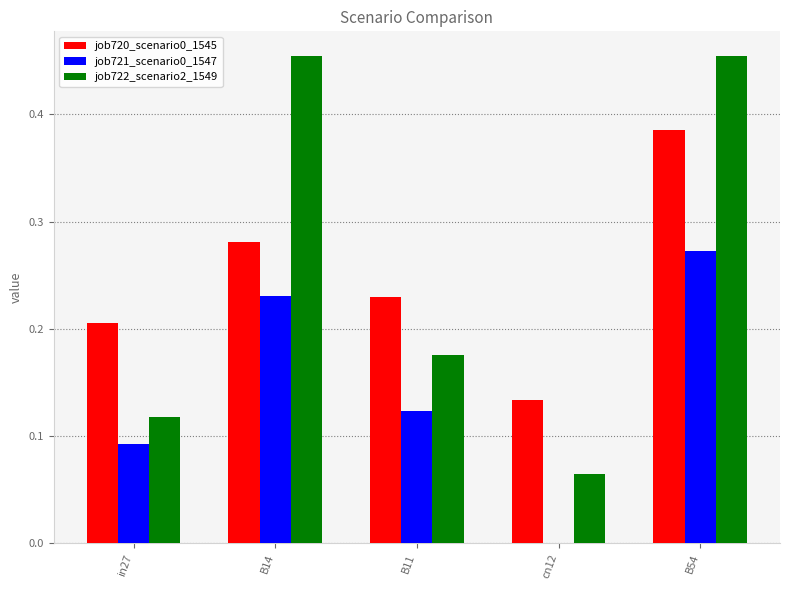

What is the total value across all series at B54?

1.1